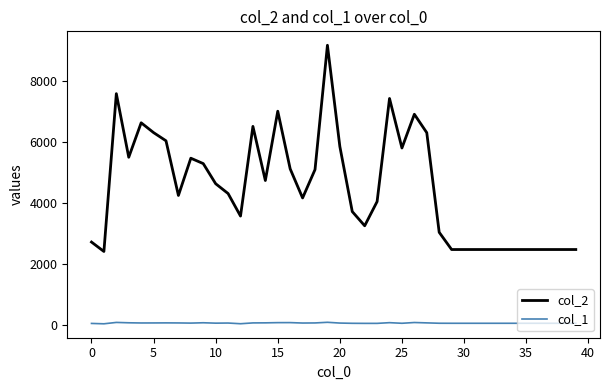

What is the greatest value displayed?

9166